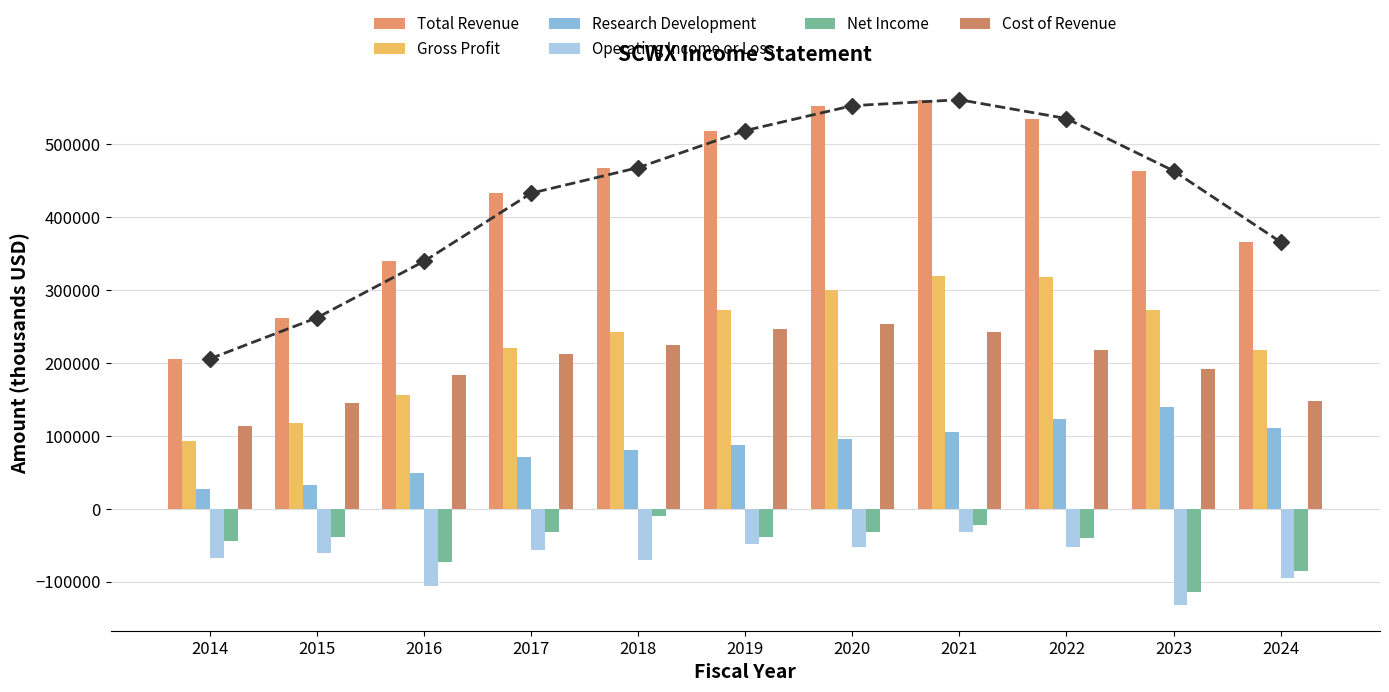

At which label does Total Revenue reach its minimum?

2014